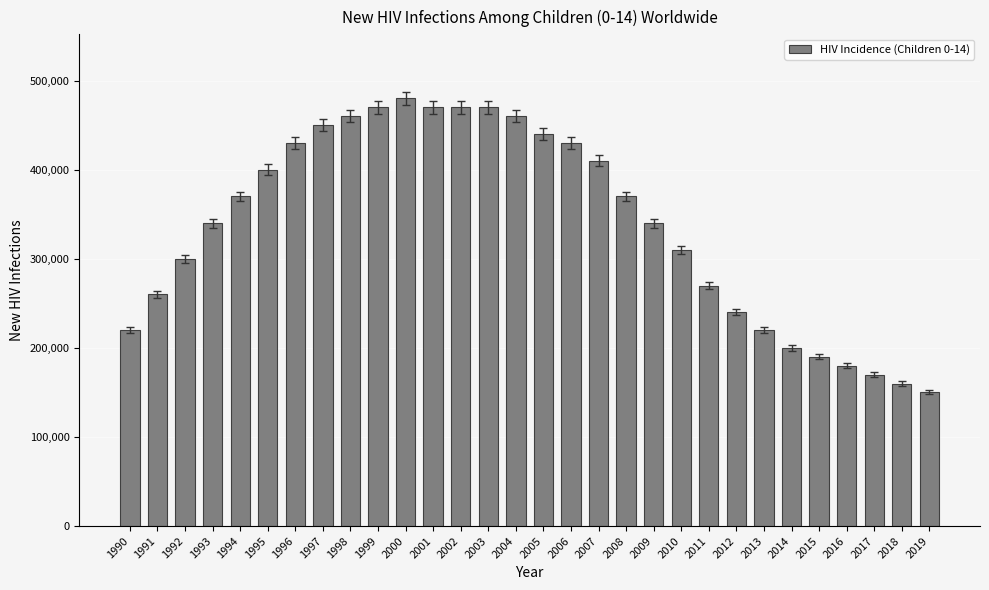

Is it true that the value at 2007 is 410000?

True